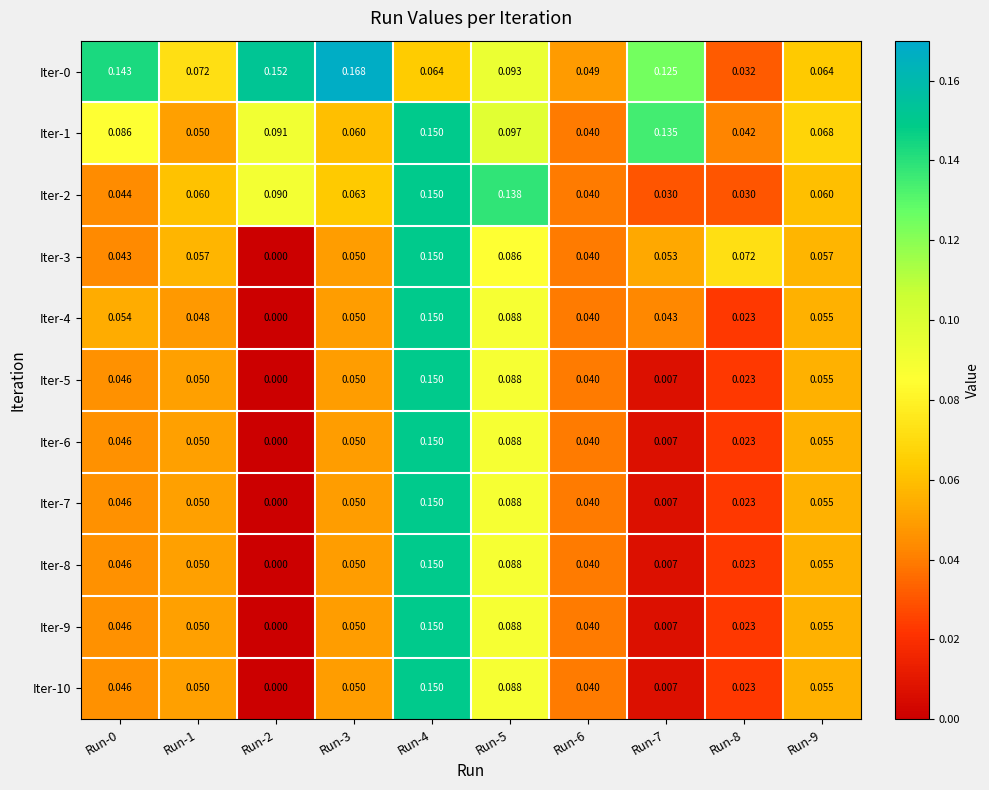

Is the value of Iter-7 at Run-1 greater than the value of Iter-1 at Run-8?

Yes